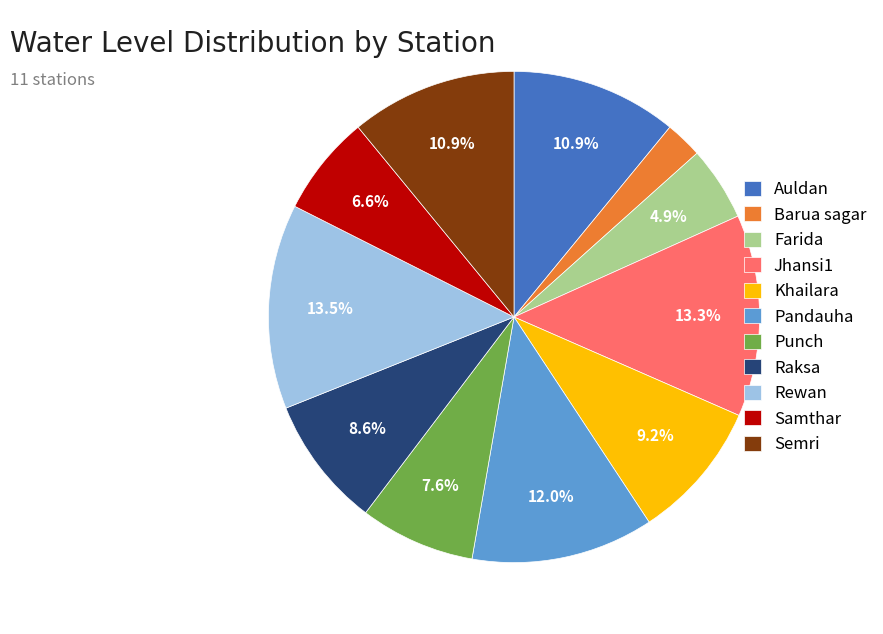

Count the number of slices in the pie.

11